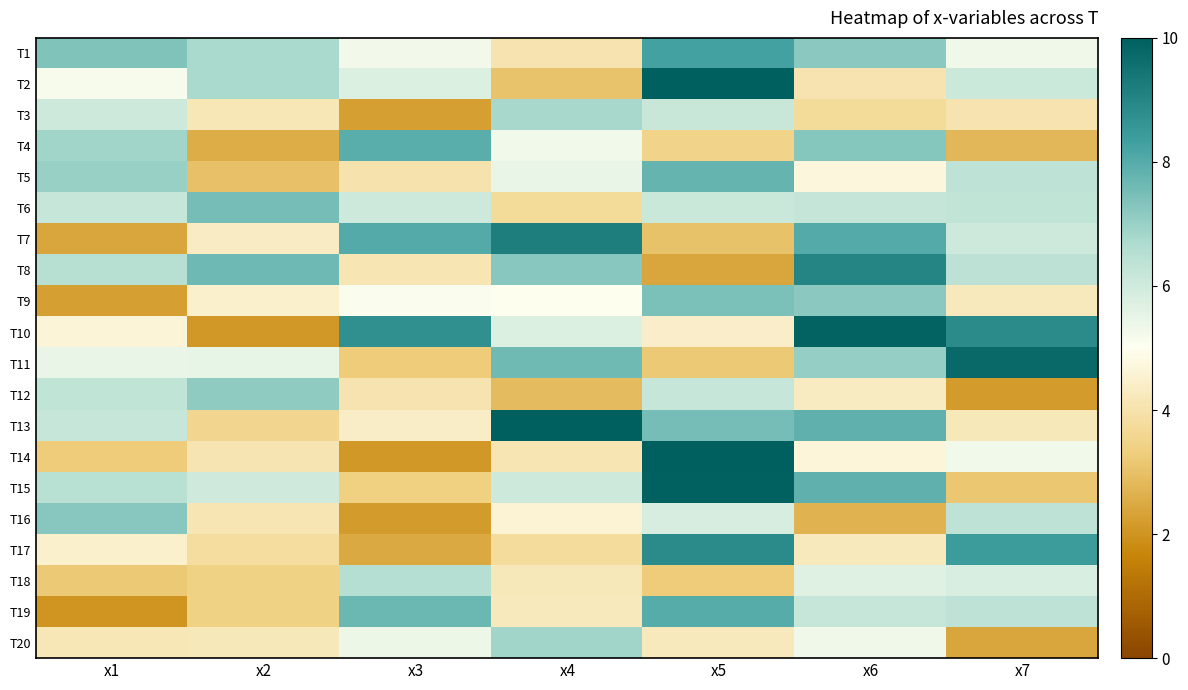

Reading left to right, extract all data points from this chart.

T1: x1=7.4	x2=6.7	x3=5.3	x4=4.0	x5=8.3	x6=7.2	x7=5.3
T2: x1=5.2	x2=6.7	x3=5.7	x4=3.0	x5=10.4	x6=4.0	x7=6.1
T3: x1=6.0	x2=4.1	x3=2.2	x4=6.8	x5=6.1	x6=3.7	x7=4.1
T4: x1=6.9	x2=2.6	x3=8.0	x4=5.3	x5=3.5	x6=7.3	x7=2.8
T5: x1=7.0	x2=3.0	x3=4.0	x4=5.4	x5=7.8	x6=4.7	x7=6.3
T6: x1=6.2	x2=7.5	x3=6.0	x4=3.7	x5=6.1	x6=6.2	x7=6.3
T7: x1=2.4	x2=4.3	x3=8.0	x4=9.2	x5=3.0	x6=8.0	x7=6.1
T8: x1=6.5	x2=7.7	x3=4.1	x4=7.2	x5=2.4	x6=9.0	x7=6.4
T9: x1=2.3	x2=4.5	x3=5.1	x4=5.0	x5=7.4	x6=7.2	x7=4.2
T10: x1=4.6	x2=2.1	x3=8.7	x4=5.7	x5=4.4	x6=9.9	x7=8.9
T11: x1=5.5	x2=5.5	x3=3.3	x4=7.6	x5=3.2	x6=7.1	x7=9.8
T12: x1=6.3	x2=7.1	x3=4.1	x4=2.9	x5=6.2	x6=4.3	x7=2.2
T13: x1=6.2	x2=3.6	x3=4.4	x4=10.1	x5=7.5	x6=7.8	x7=4.2
T14: x1=3.3	x2=4.1	x3=2.1	x4=4.1	x5=11.3	x6=4.7	x7=5.3
T15: x1=6.5	x2=6.0	x3=3.4	x4=6.0	x5=9.9	x6=7.8	x7=3.1
T16: x1=7.3	x2=4.1	x3=2.2	x4=4.6	x5=5.8	x6=2.7	x7=6.4
T17: x1=4.5	x2=3.8	x3=2.5	x4=3.8	x5=8.9	x6=4.3	x7=8.4
T18: x1=3.2	x2=3.4	x3=6.5	x4=4.2	x5=3.3	x6=5.7	x7=5.8
T19: x1=2.0	x2=3.4	x3=7.7	x4=4.2	x5=8.0	x6=6.2	x7=6.3
T20: x1=4.2	x2=4.2	x3=5.4	x4=6.8	x5=4.2	x6=5.3	x7=2.4